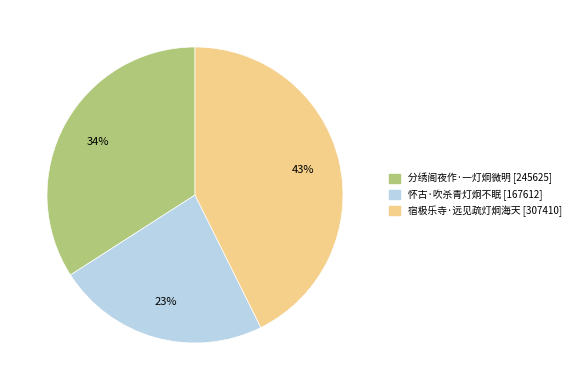

Is it true that 怀古·吹杀青灯炯不眠 is 23% of the pie?

True